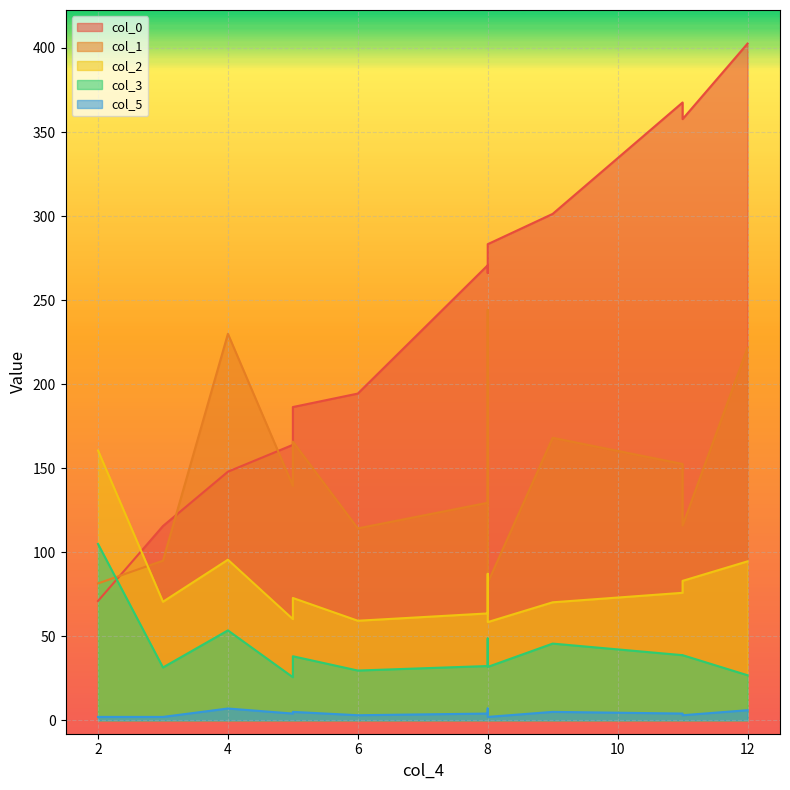

At which category does the chart reach its peak across all series?

12